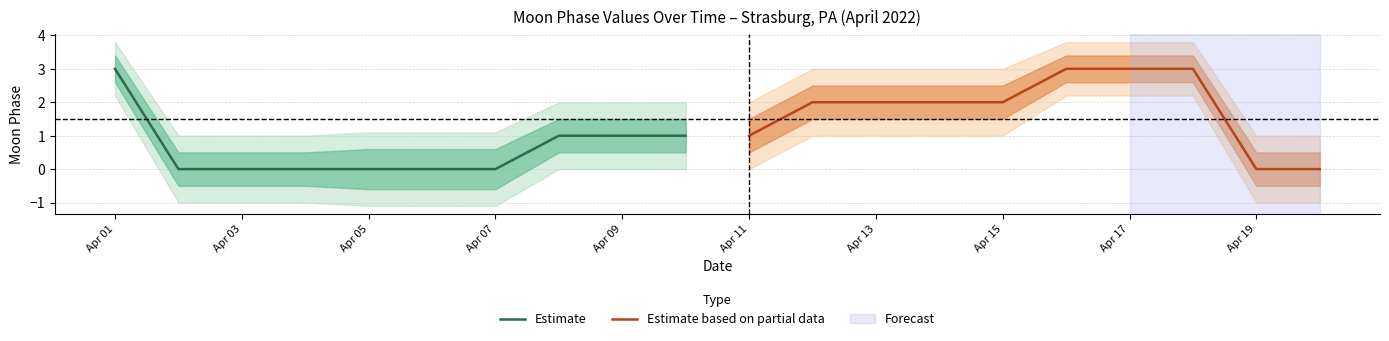

What is the value of the Estimate based on partial data point at the 1st from the left?

1